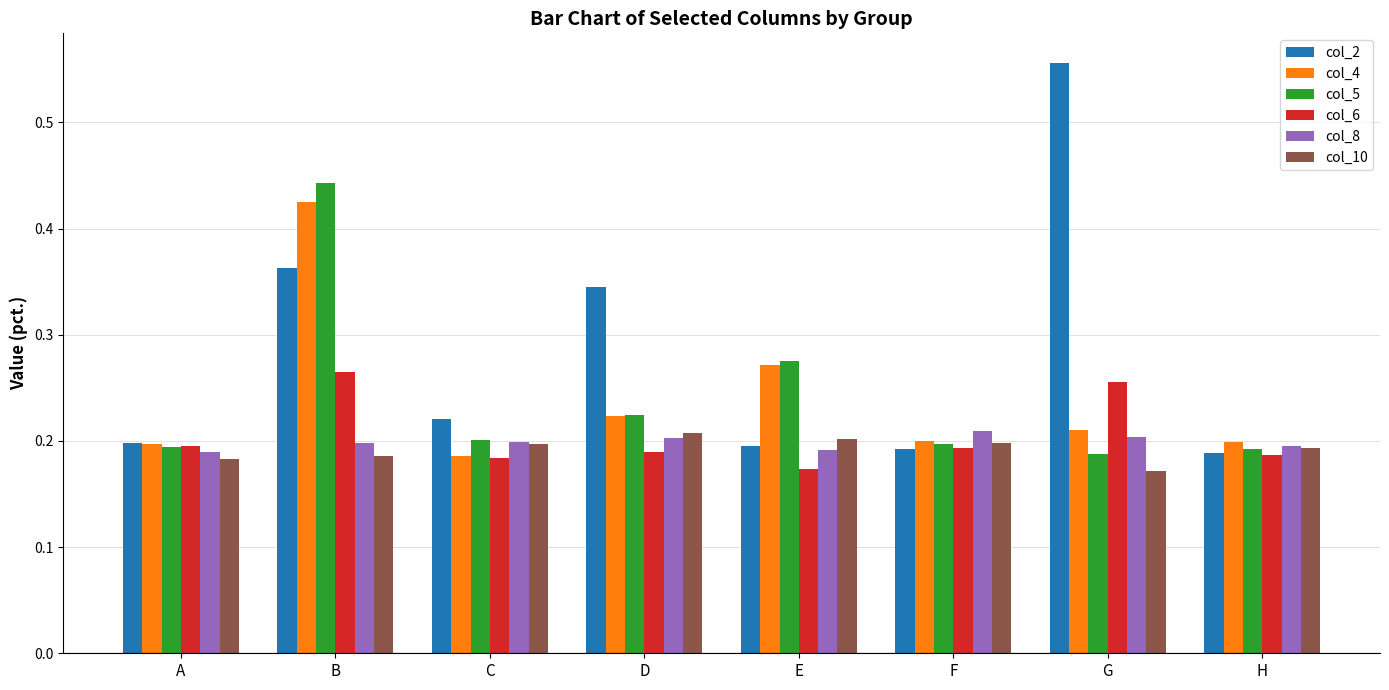

Which series has the largest range (max minus min)?

col_2